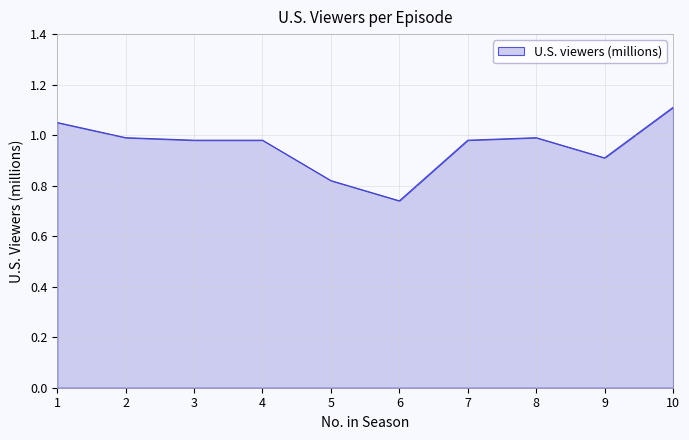

Where is the data nearest to the value 0?

6